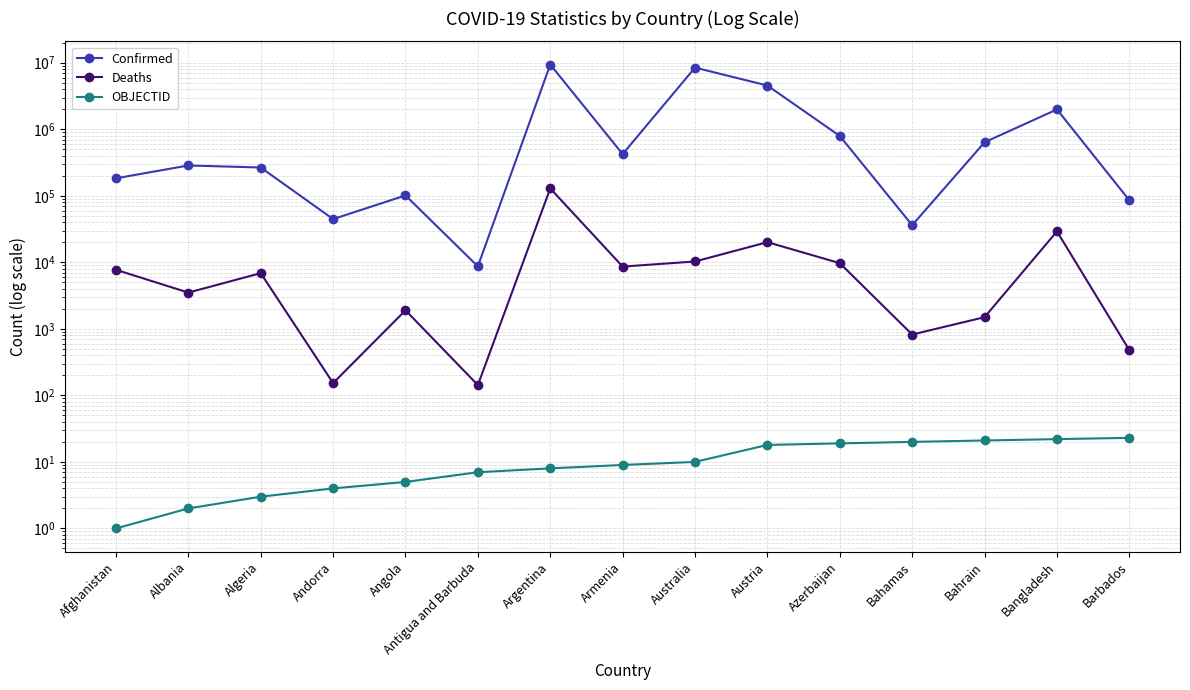

True or false: Confirmed and Deaths cross at least once.

False